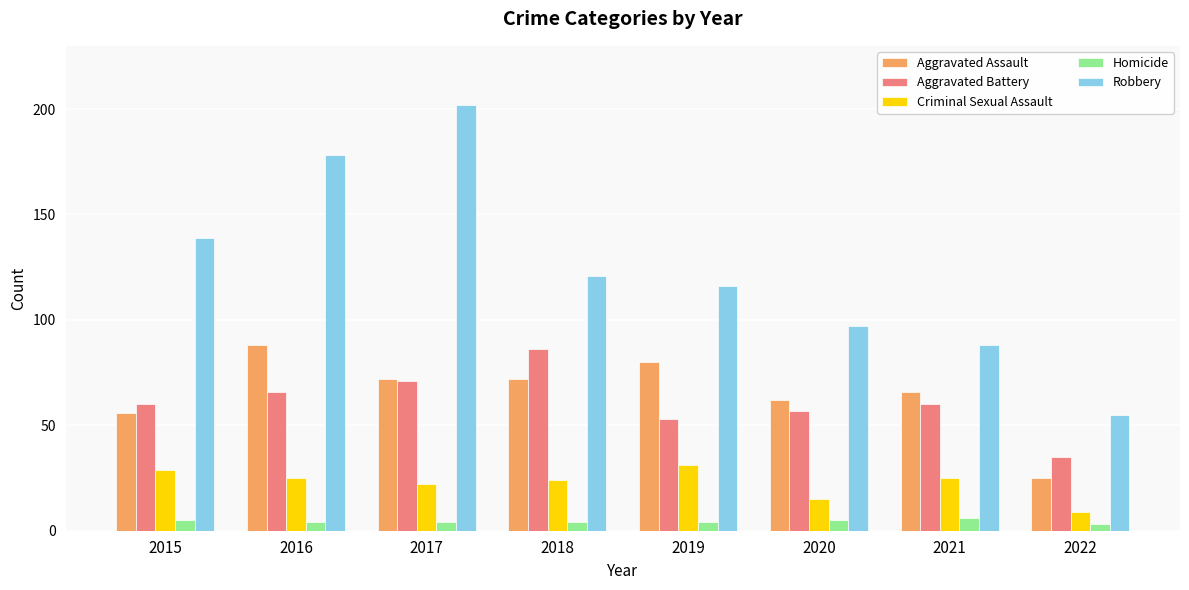

At which label does Robbery reach its minimum?

2022